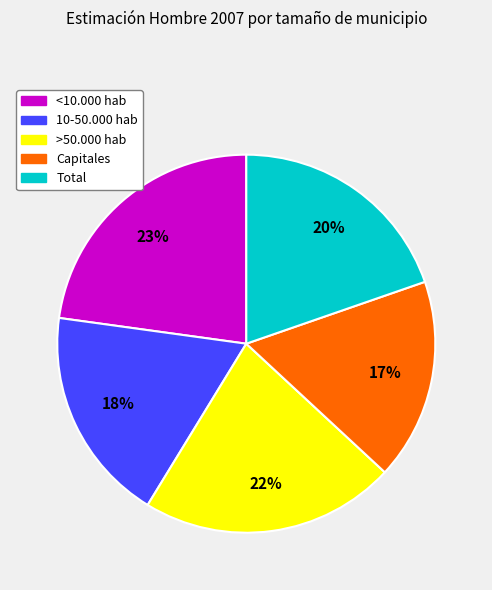

How many slices are in this pie chart?

5